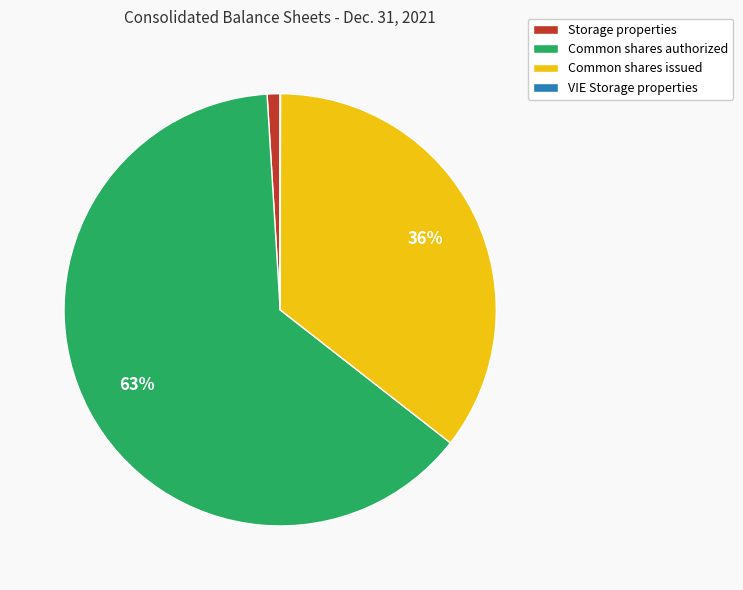

Do Storage properties and Common shares issued together represent more than half of the pie?

No